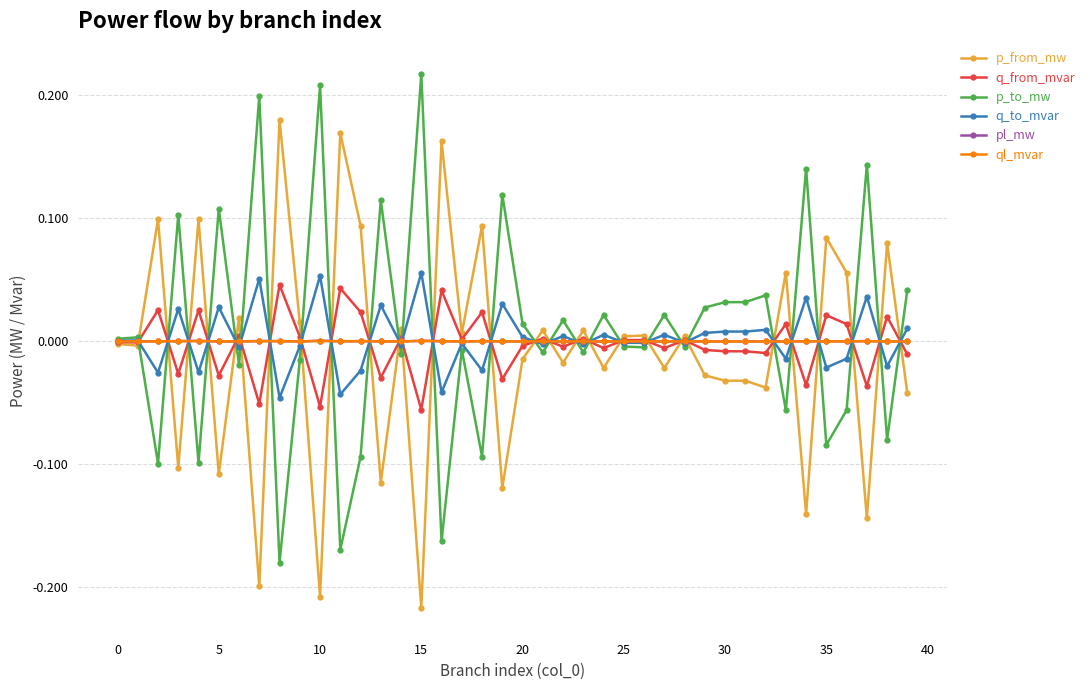

How many lines are shown in the chart?

6